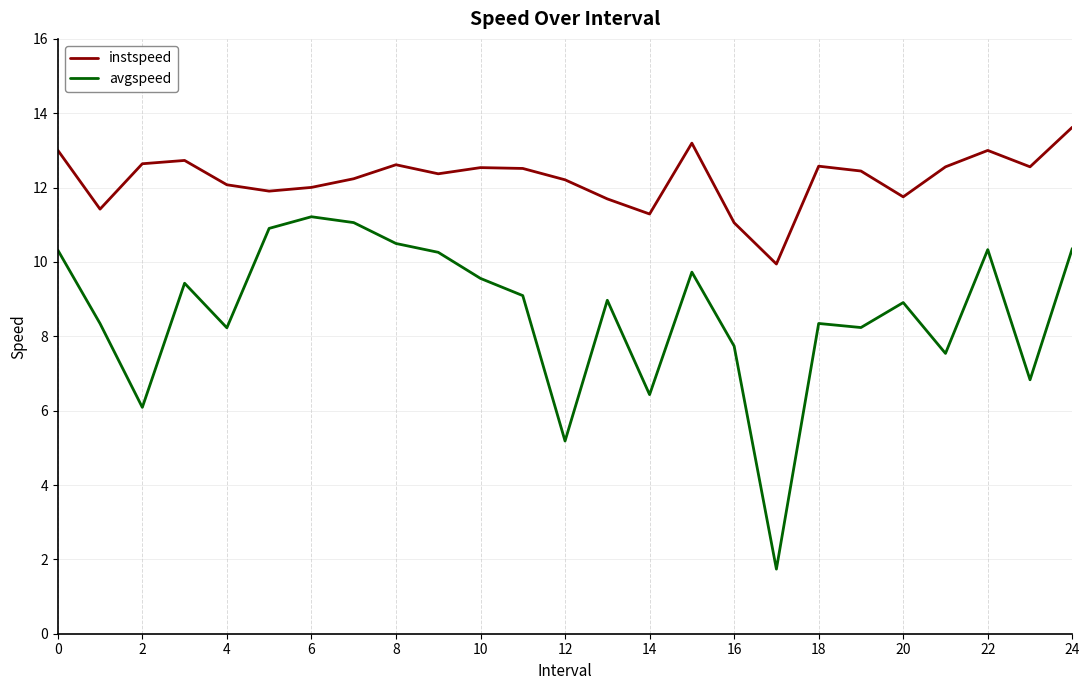

At how many categories does at least one series exceed 4?

25